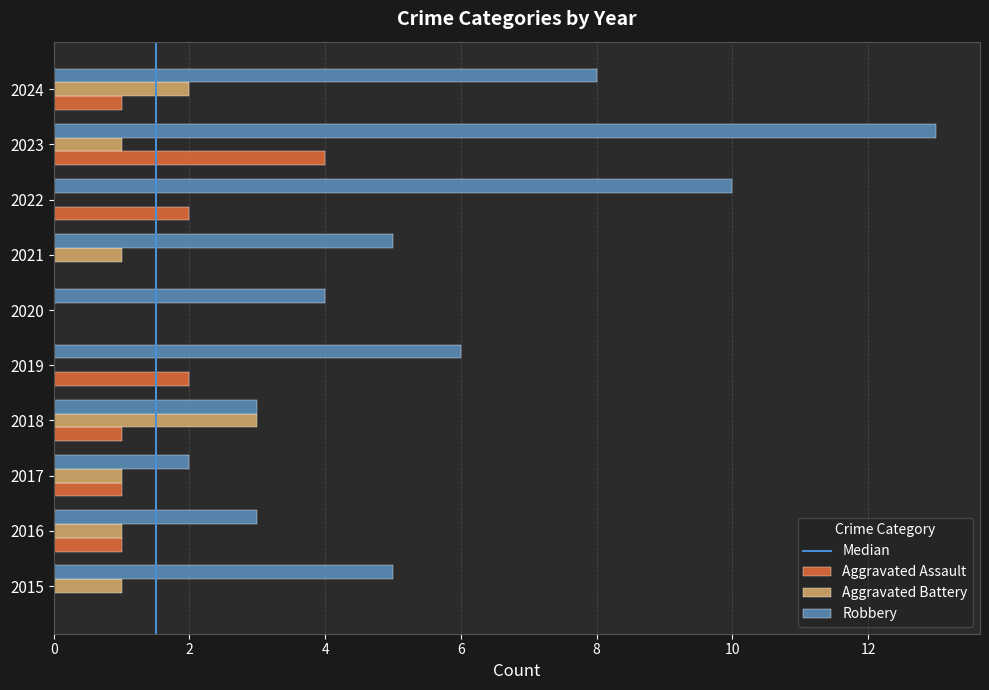

At which category is the sum across all series the highest?

2023